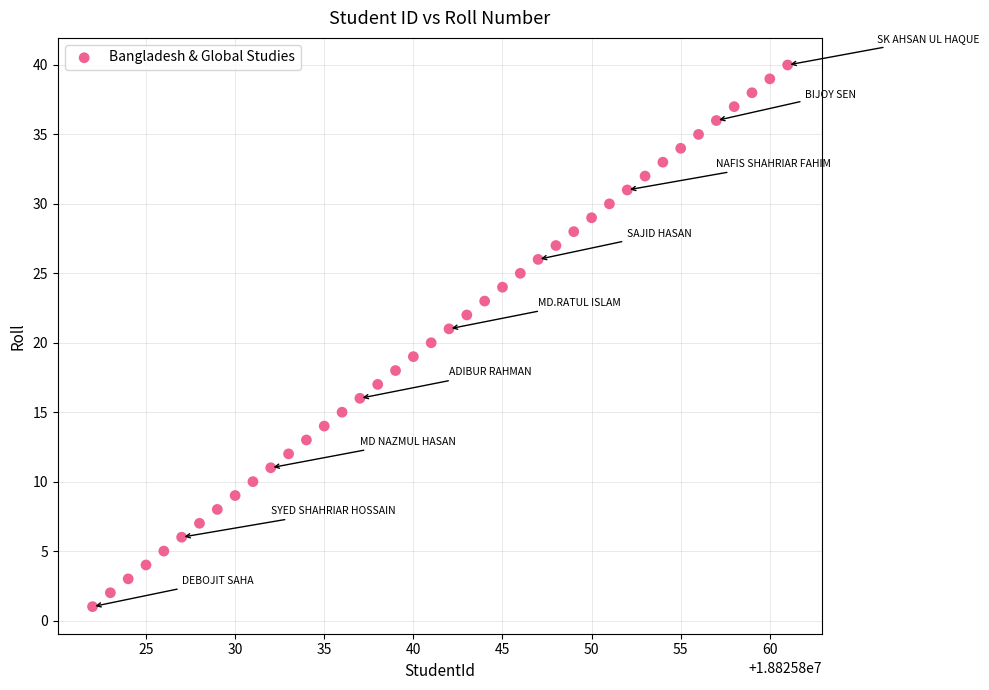

What is the range of X values (max minus min)?

39